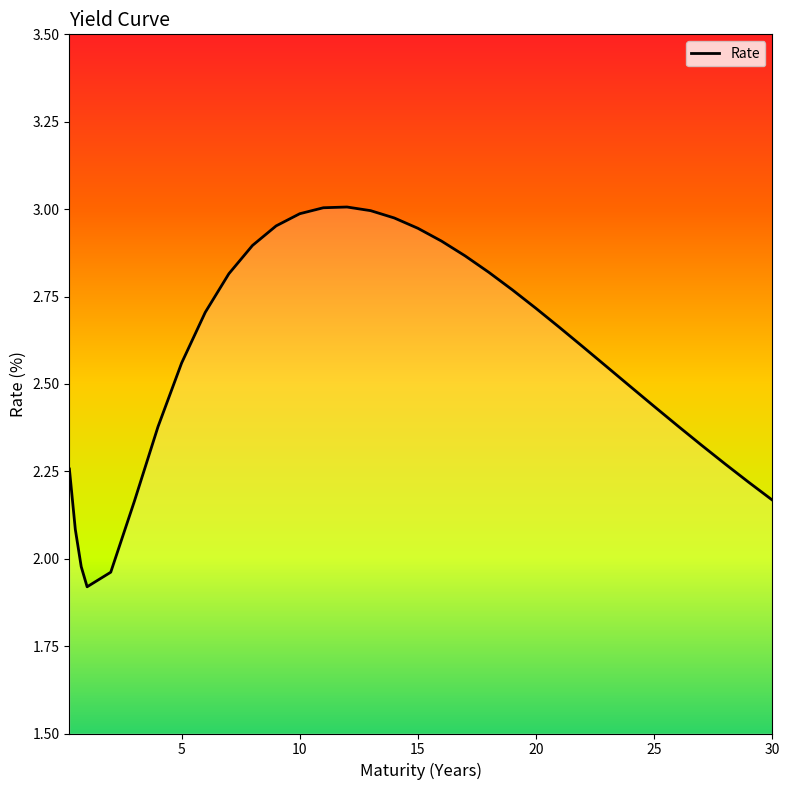

What is the minimum value shown in the chart?

1.9